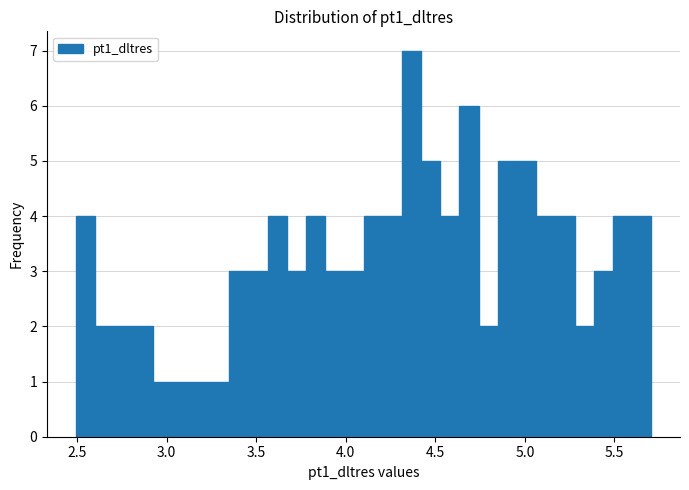

Read against the x-axis, roughly where is the centre of the tallest bar?

4.35